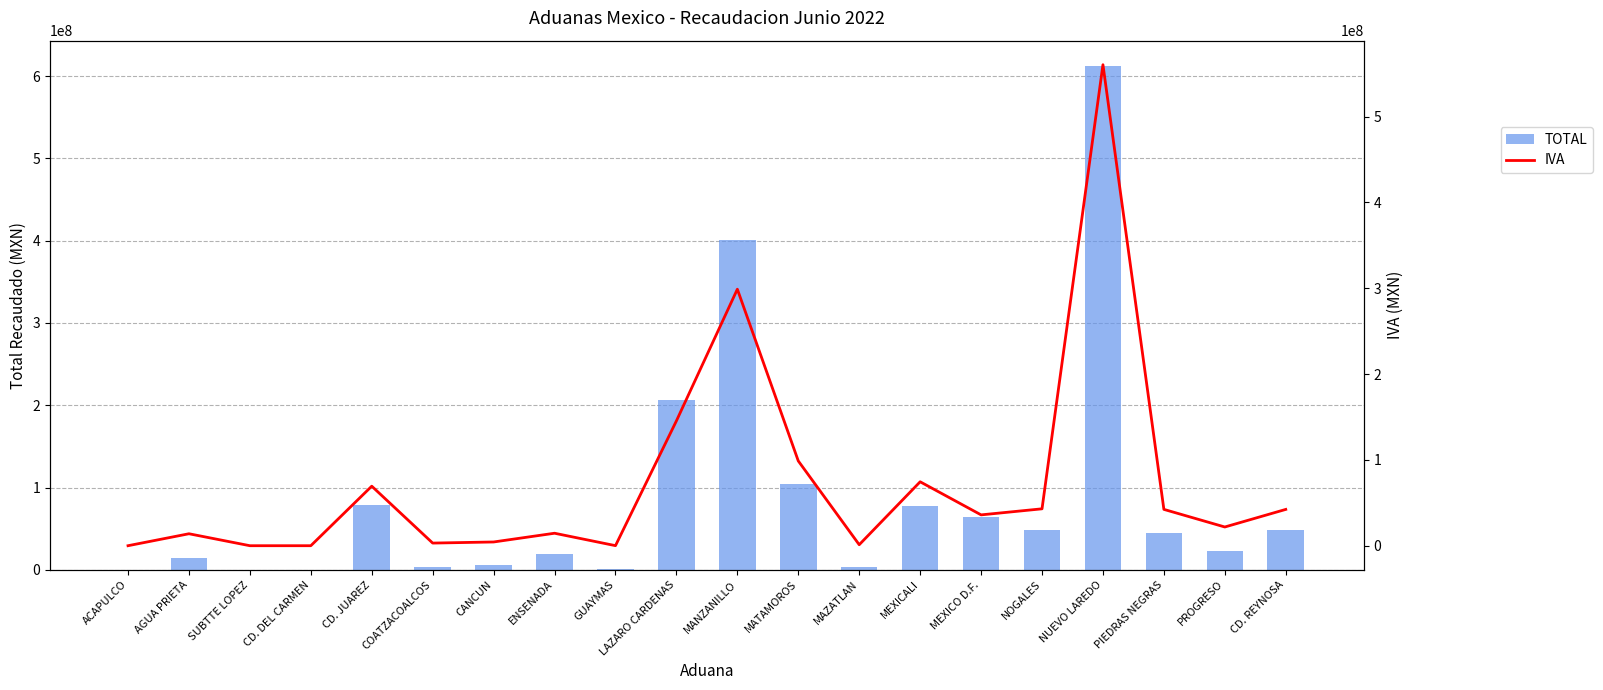

Rank the categories by TOTAL value from lowest to highest.

ACAPULCO, CD. DEL CARMEN, SUBTTE LOPEZ, GUAYMAS, MAZATLAN, COATZACOALCOS, CANCUN, AGUA PRIETA, ENSENADA, PROGRESO, PIEDRAS NEGRAS, CD. REYNOSA, NOGALES, MEXICO D.F., MEXICALI, CD. JUAREZ, MATAMOROS, LAZARO CARDENAS, MANZANILLO, NUEVO LAREDO